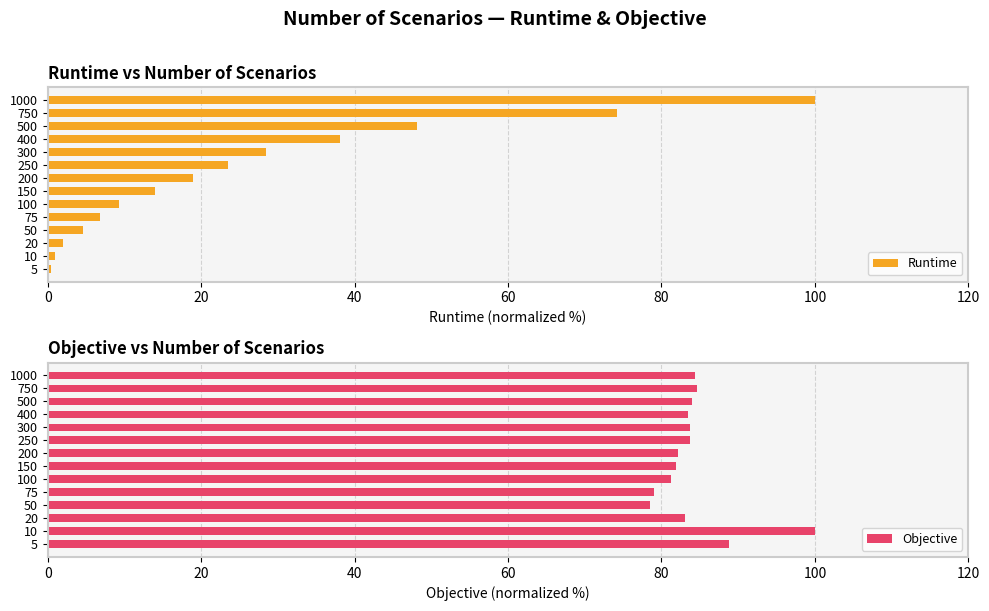

True or false: Runtime has a value of 79.7 at 500.

False